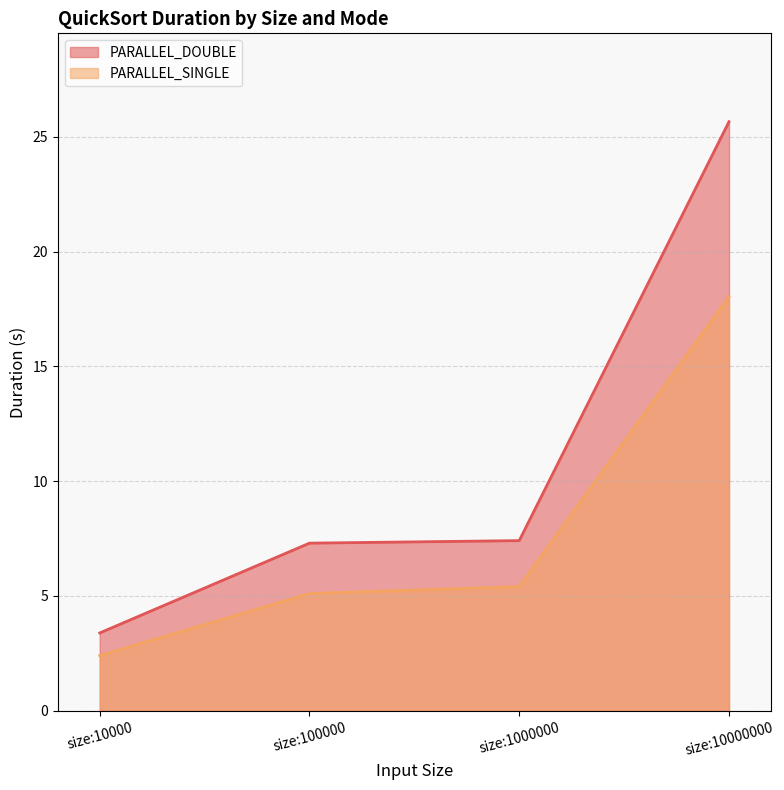

Which series changed the most between size:100000 and size:1000000?

PARALLEL_SINGLE